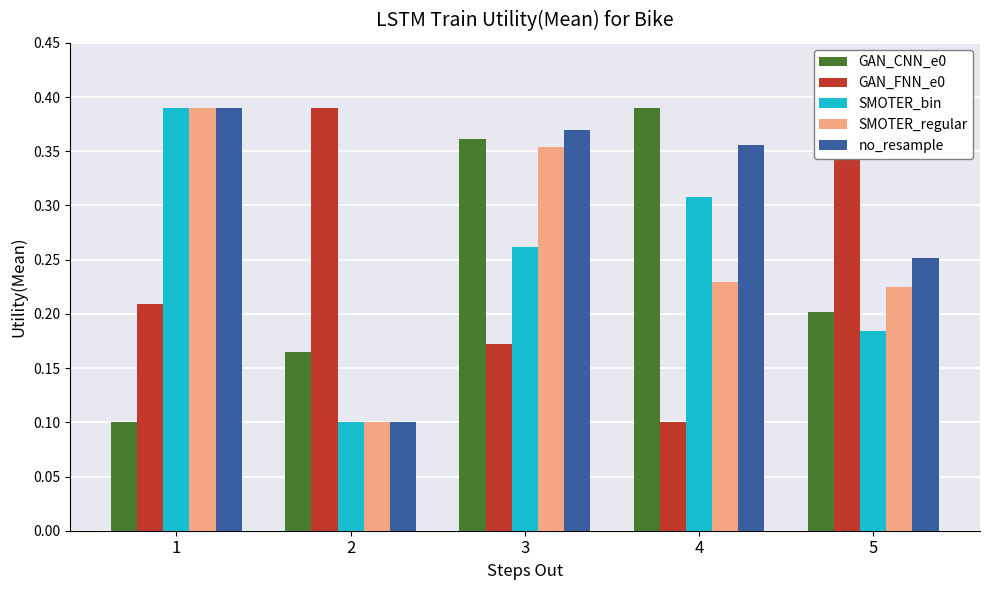

The GAN_CNN_e0 series shows 0.2 at 1. True or false?

False